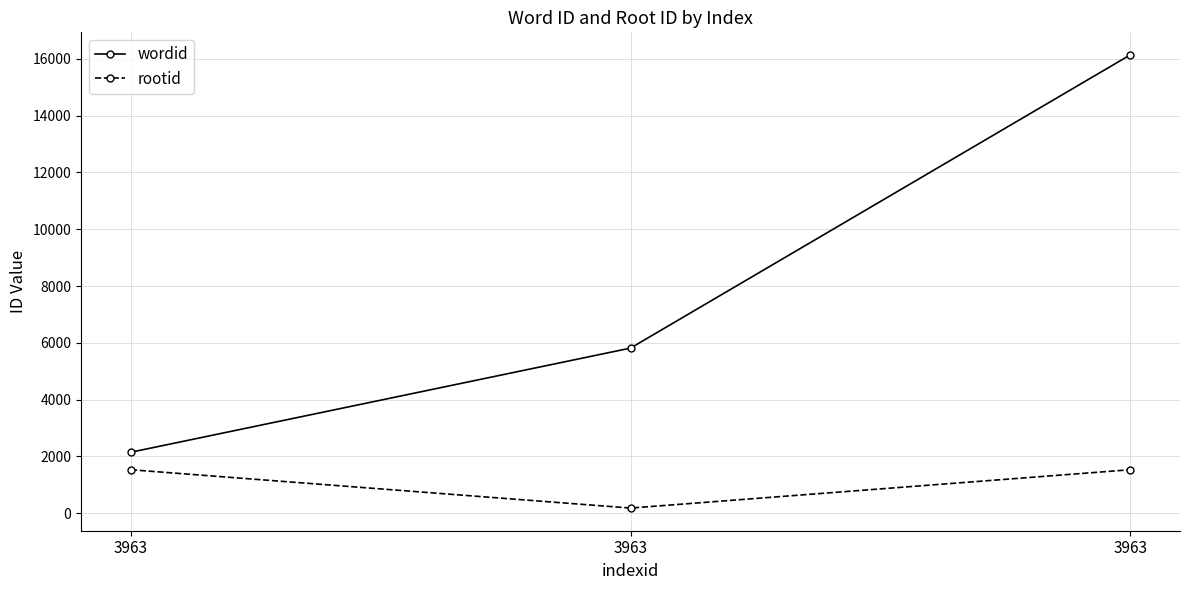

True or false: rootid has a value of 801 at 3963.

False